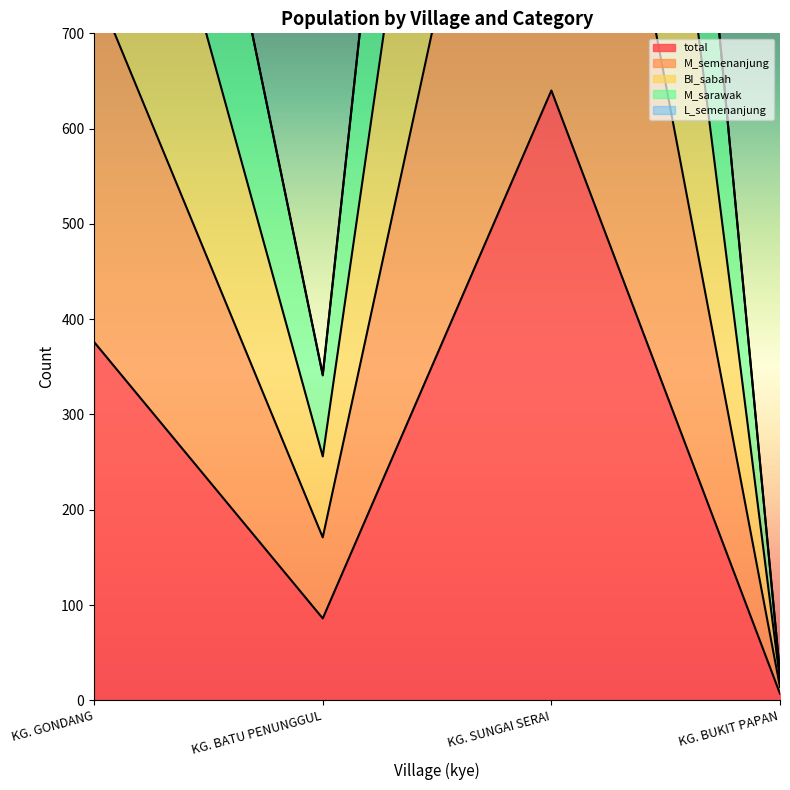

How many lines are shown in the chart?

4